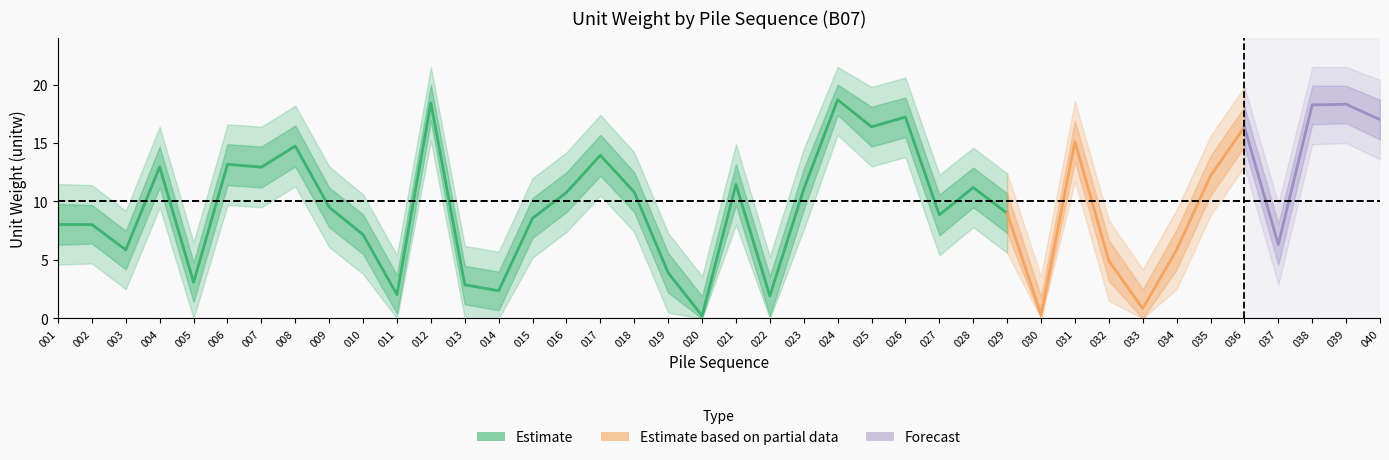

Reading left to right, list all the values displayed in this chart.

mean: 001=8.0	002=8.0	003=5.9	004=13.0	005=3.1	006=13.2	007=12.9	008=14.7	009=9.5	010=7.2	011=2.0	012=18.4	013=2.9	014=2.4	015=8.6	016=10.8	017=14.0	018=10.8	019=3.9	020=0.2	021=11.5	022=1.9	023=11.1	024=18.7	025=16.4	026=17.2	027=8.9	028=11.2	029=9.0	030=0.3	031=15.1	032=4.9	033=0.8	034=5.9	035=12.2	036=16.4	037=6.3	038=18.3	039=18.3	040=17.0
upper1: 001=9.8	002=9.7	003=7.5	004=14.7	005=4.8	006=14.9	007=14.7	008=16.5	009=11.2	010=8.9	011=3.7	012=20.0	013=4.5	014=4.0	015=10.3	016=12.5	017=15.7	018=12.5	019=5.6	020=1.9	021=13.2	022=3.6	023=12.8	024=20.0	025=18.1	026=18.9	027=10.6	028=12.9	029=10.7	030=1.9	031=16.9	032=6.7	033=2.5	034=7.6	035=13.9	036=18.1	037=8.1	038=19.9	039=19.9	040=18.7
lower1: 001=6.3	002=6.4	003=4.2	004=11.2	005=1.4	006=11.4	007=11.2	008=13.0	009=7.8	010=5.5	011=0.4	012=16.9	013=1.2	014=0.7	015=6.9	016=9.1	017=12.2	018=9.1	019=2.2	020=0.0	021=9.7	022=0.2	023=9.3	024=17.4	025=14.7	026=15.5	027=7.1	028=9.5	029=7.3	030=0.0	031=13.4	032=3.2	033=0.0	034=4.2	035=10.5	036=14.7	037=4.6	038=16.6	039=16.7	040=15.3
upper2: 001=11.5	002=11.4	003=9.2	004=16.4	005=6.5	006=16.6	007=16.4	008=18.2	009=13.0	010=10.6	011=5.4	012=21.5	013=6.2	014=5.7	015=12.0	016=14.2	017=17.4	018=14.2	019=7.3	020=3.6	021=14.9	022=5.3	023=14.5	024=21.5	025=19.8	026=20.6	027=12.3	028=14.6	029=12.4	030=3.6	031=18.6	032=8.4	033=4.2	034=9.3	035=15.6	036=19.8	037=9.8	038=21.5	039=21.5	040=20.4
lower2: 001=4.6	002=4.7	003=2.5	004=9.5	005=0.0	006=9.7	007=9.5	008=11.3	009=6.1	010=3.8	011=0.0	012=15.2	013=0.0	014=0.0	015=5.2	016=7.4	017=10.5	018=7.4	019=0.5	020=0.0	021=8.0	022=0.0	023=7.6	024=15.7	025=13.0	026=13.8	027=5.4	028=7.8	029=5.6	030=0.0	031=11.7	032=1.5	033=0.0	034=2.5	035=8.8	036=13.0	037=2.9	038=14.9	039=15.0	040=13.6